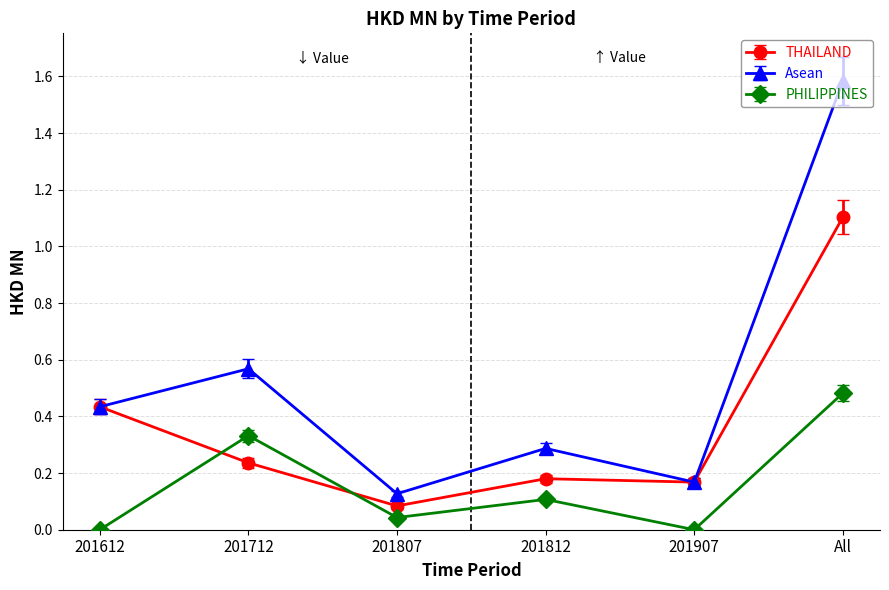

True or false: PHILIPPINES and THAILAND cross at least once.

True